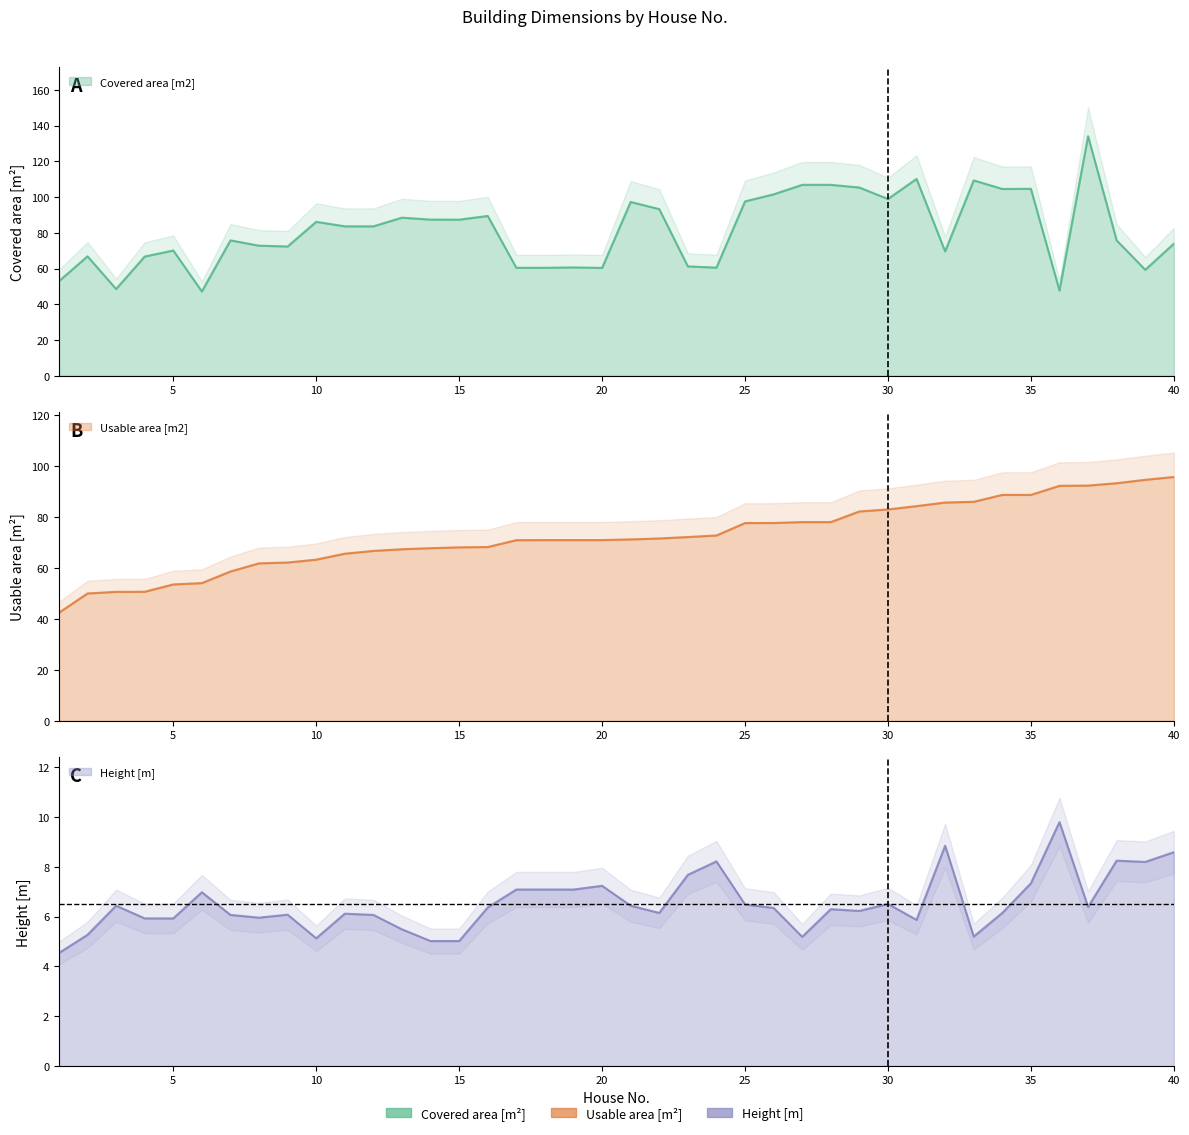

How many lines are shown in the chart?

3